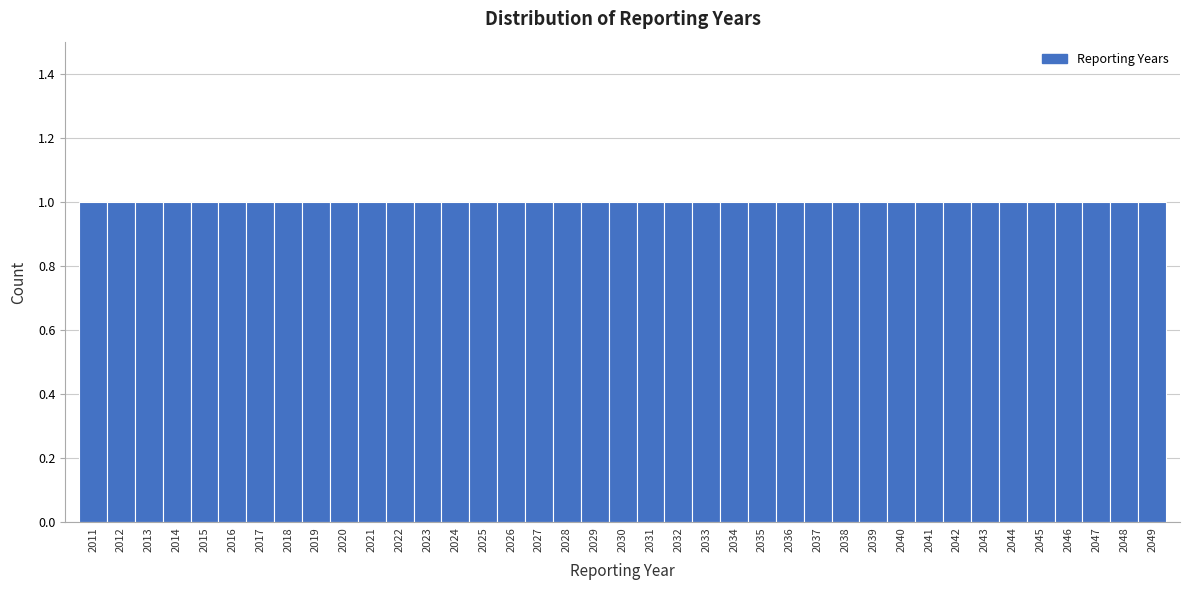

Reading left to right, list every bar in this chart as the range it spans on the x-axis followed by its height. The values are not printed on the chart, so give them approximately, as read against the axis.

2010.5 to 2011.5: 1
2011.5 to 2012.5: 1
2012.5 to 2013.5: 1
2013.5 to 2014.5: 1
2014.5 to 2015.5: 1
2015.5 to 2016.5: 1
2016.5 to 2017.5: 1
2017.5 to 2018.5: 1
2018.5 to 2019.5: 1
2019.5 to 2020.5: 1
2020.5 to 2021.5: 1
2021.5 to 2022.5: 1
2022.5 to 2023.5: 1
2023.5 to 2024.5: 1
2024.5 to 2025.5: 1
2025.5 to 2026.5: 1
2026.5 to 2027.5: 1
2027.5 to 2028.5: 1
2028.5 to 2029.5: 1
2029.5 to 2030.5: 1
2030.5 to 2031.5: 1
2031.5 to 2032.5: 1
2032.5 to 2033.5: 1
2033.5 to 2034.5: 1
2034.5 to 2035.5: 1
2035.5 to 2036.5: 1
2036.5 to 2037.5: 1
2037.5 to 2038.5: 1
2038.5 to 2039.5: 1
2039.5 to 2040.5: 1
2040.5 to 2041.5: 1
2041.5 to 2042.5: 1
2042.5 to 2043.5: 1
2043.5 to 2044.5: 1
2044.5 to 2045.5: 1
2045.5 to 2046.5: 1
2046.5 to 2047.5: 1
2047.5 to 2048.5: 1
2048.5 to 2049.5: 1